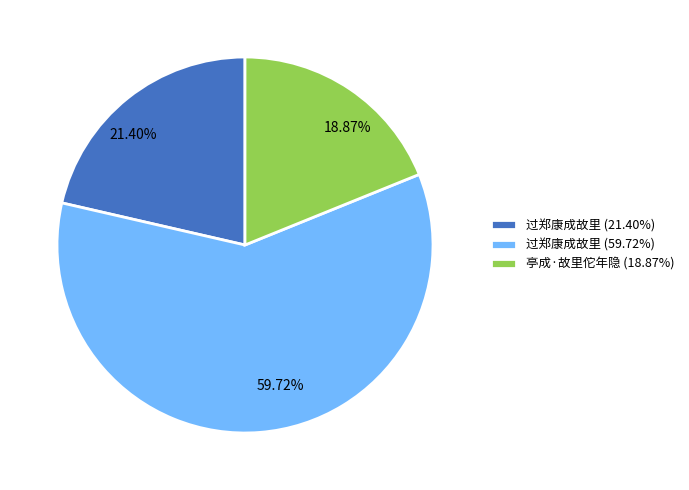

Combined, do 过郑康成故里 (21.40%) and 过郑康成故里 (59.72%) account for over 50%?

Yes